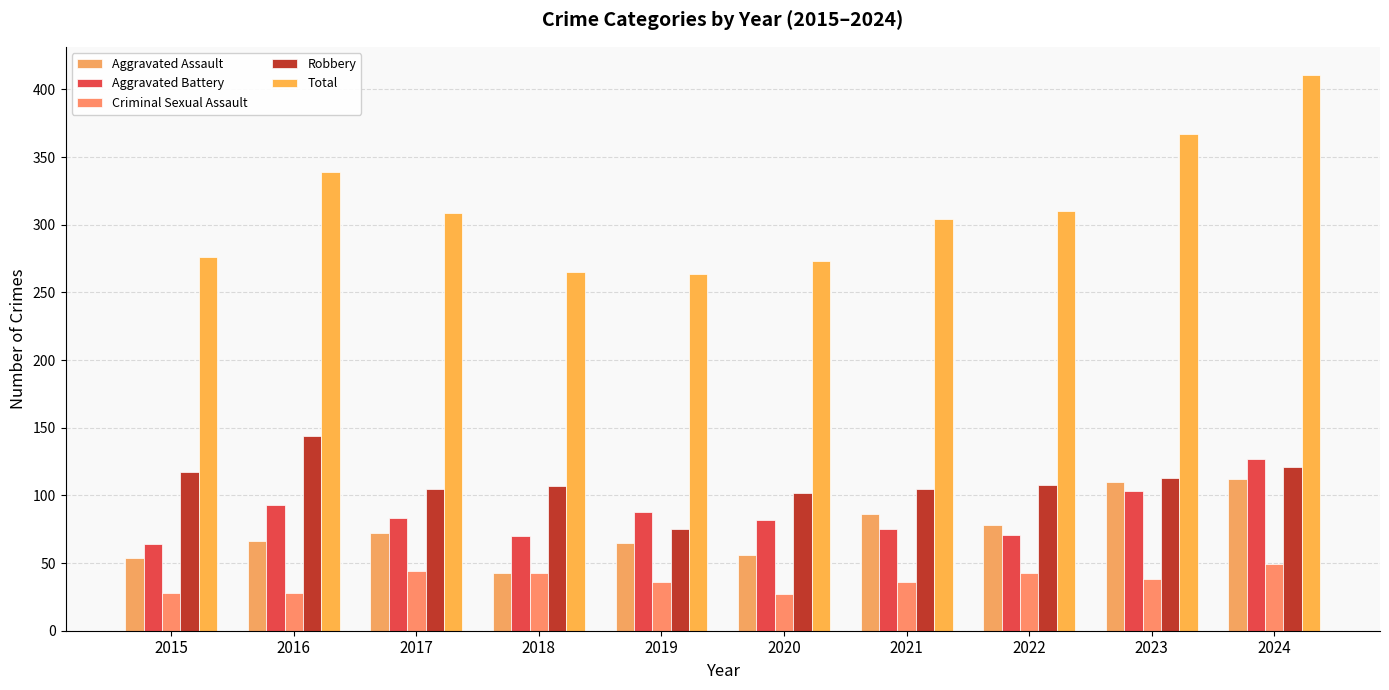

What is the minimum value for Aggravated Assault?

43